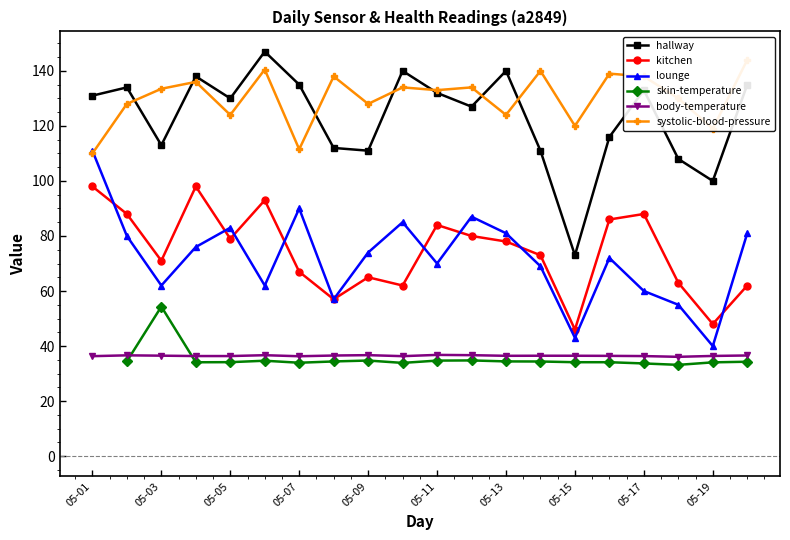

True or false: kitchen and body-temperature cross at least once.

False